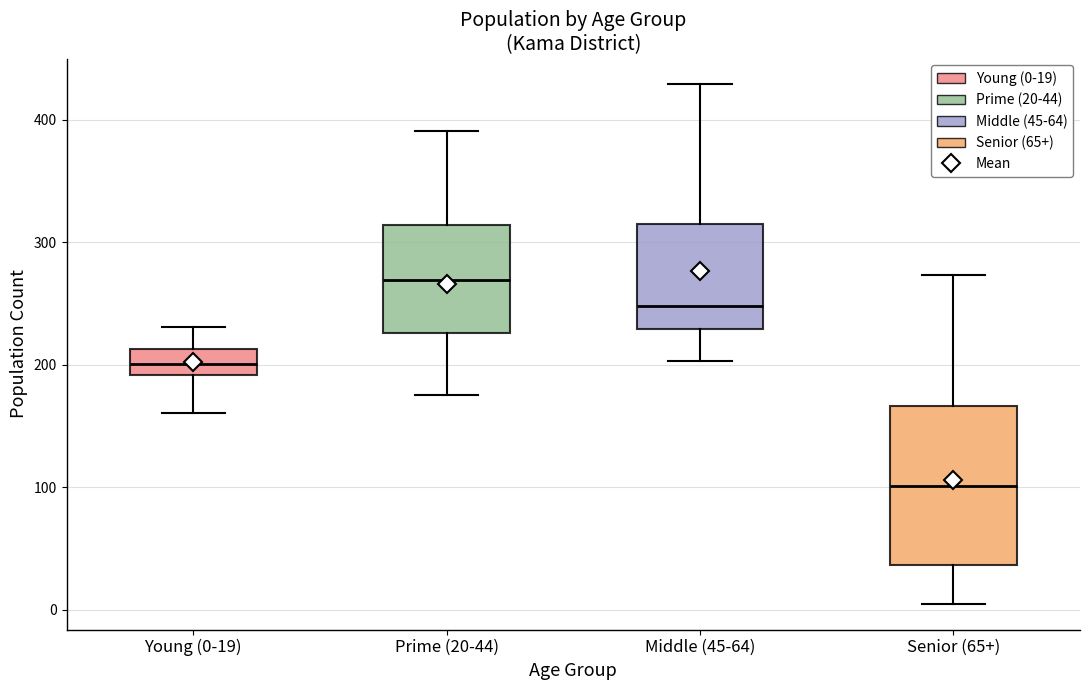

Comparing the boxes themselves (not the whiskers), which one is the tallest?

Senior (65+)